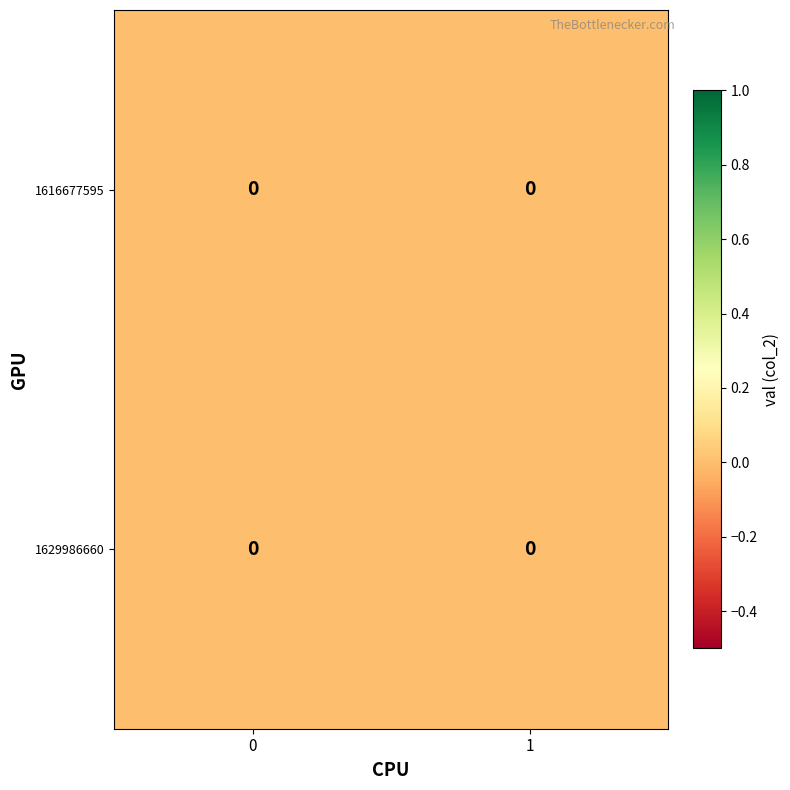

Is the value of val at 0 greater than the value of 0 at 0?

No